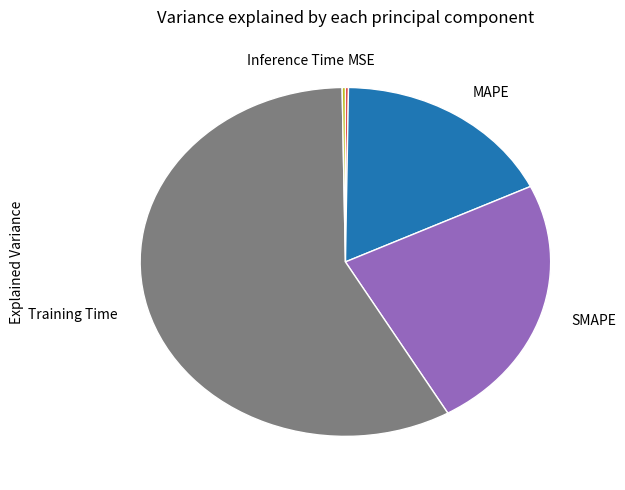

True or false: MAPE accounts for 18% of the total.

True